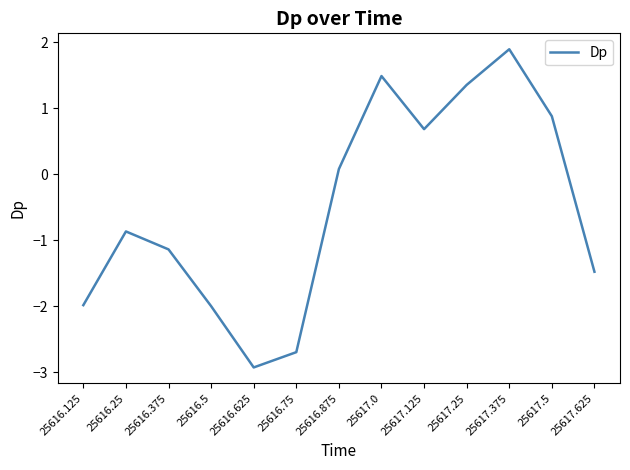

Where does the data first go above 0?

25616.875